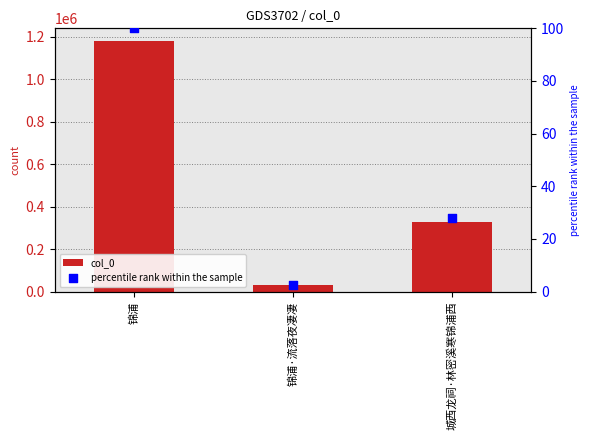

What are all the series names shown in the legend?

col_0, percentile rank within the sample